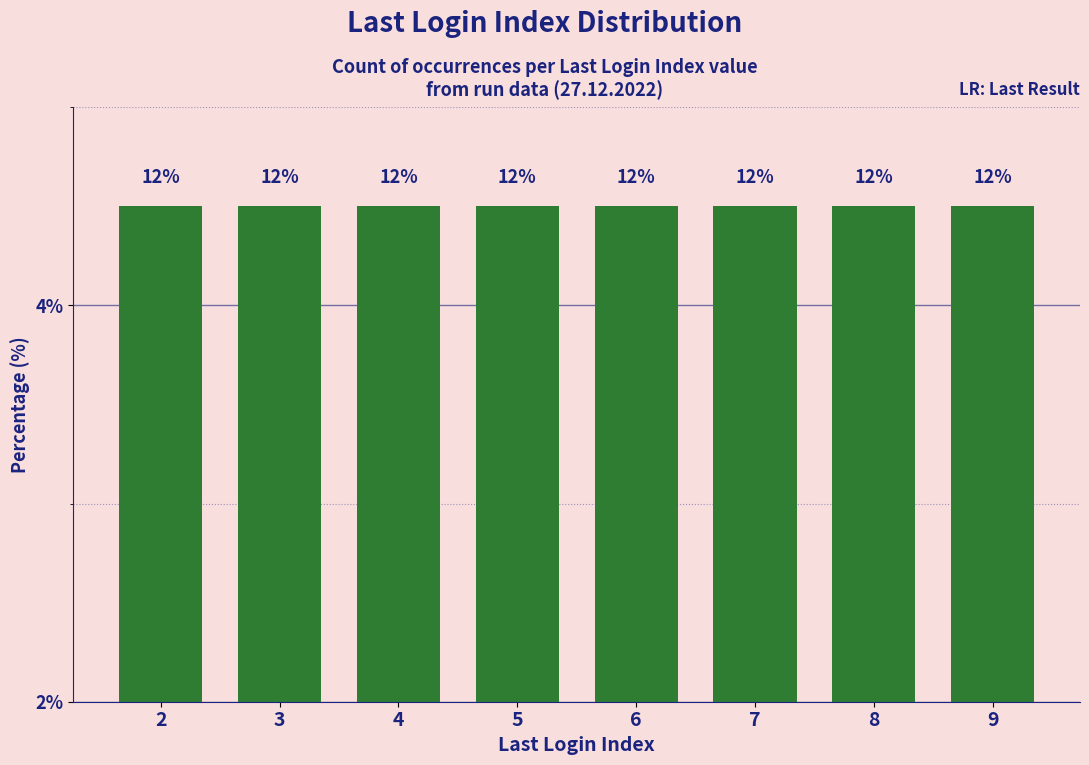

At which category does the chart reach its minimum across all series?

2